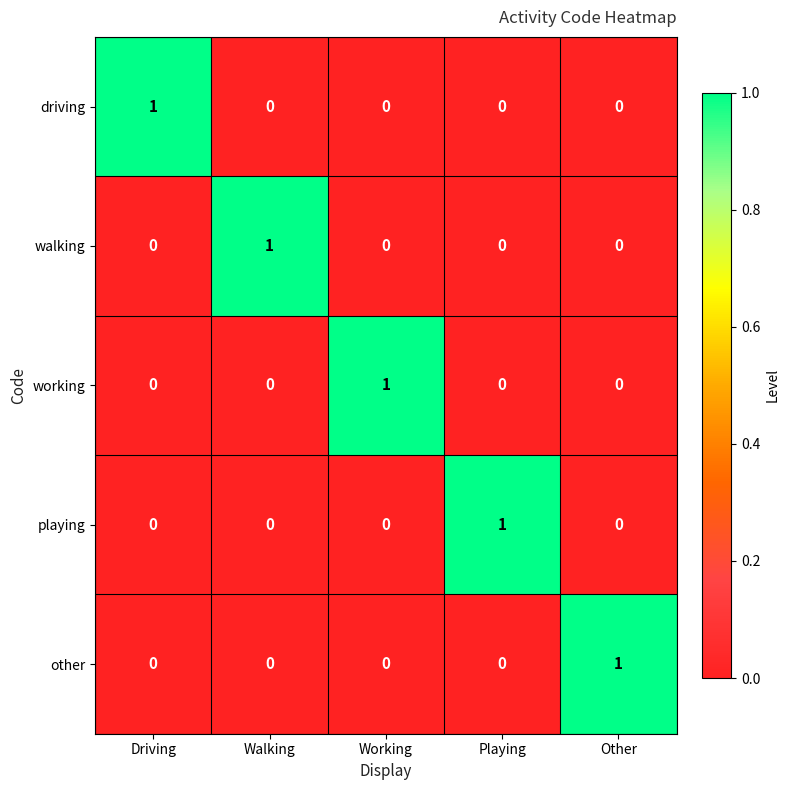

At which label does walking reach its peak?

Walking